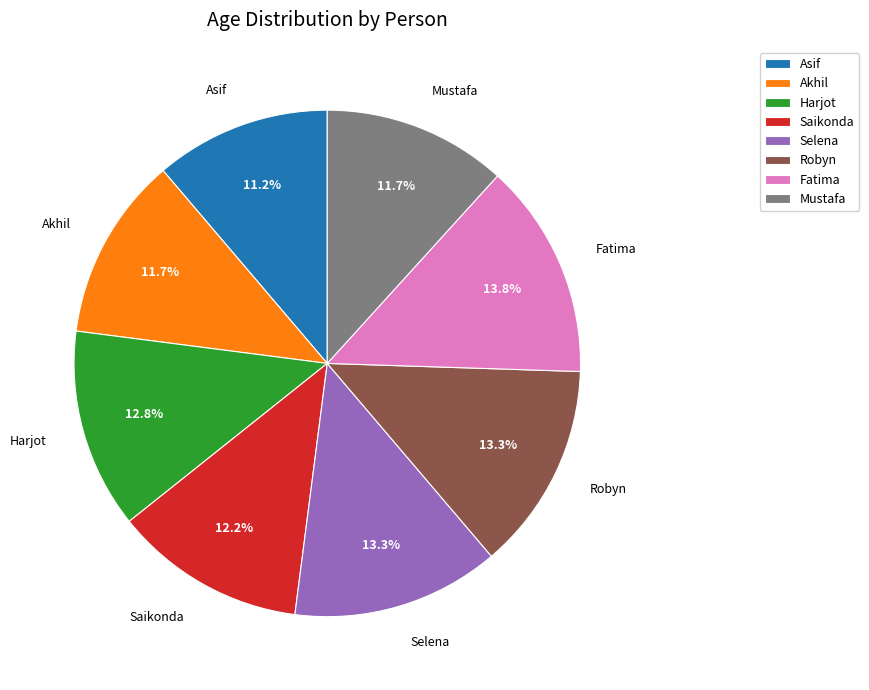

Do Selena and Harjot together represent more than half of the pie?

No